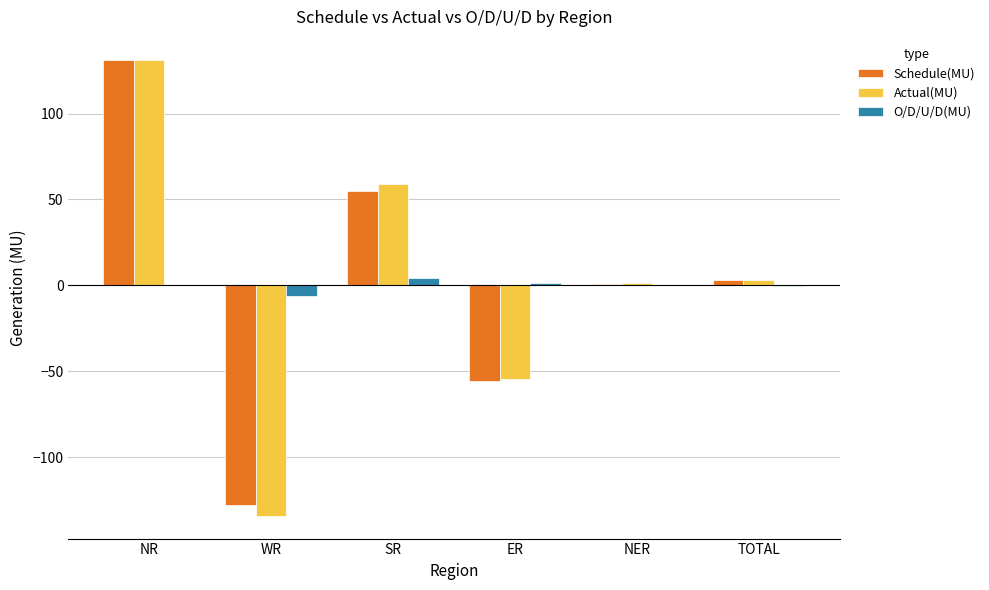

At which label does Schedule(MU) first exceed 3?

NR